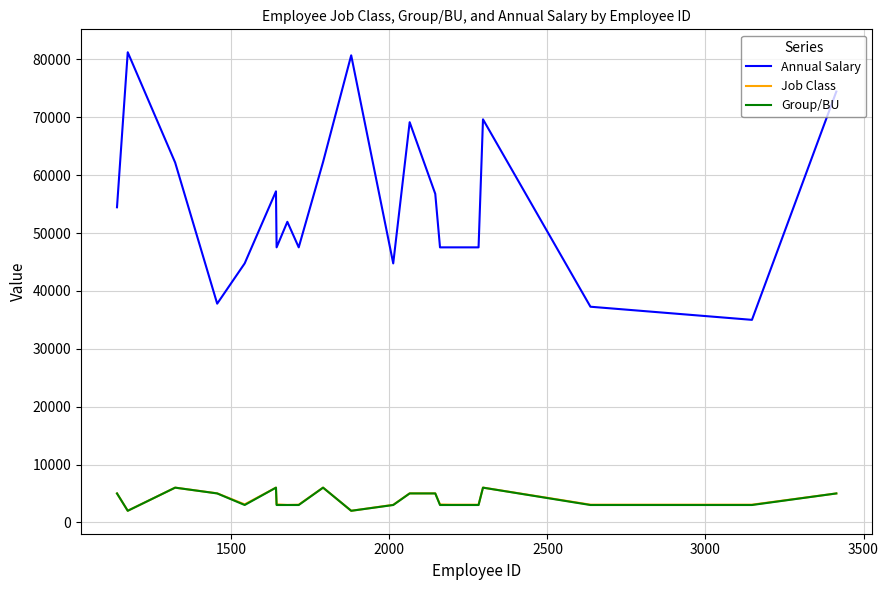

What are all the series names shown in the legend?

Annual Salary, Job Class, Group/BU